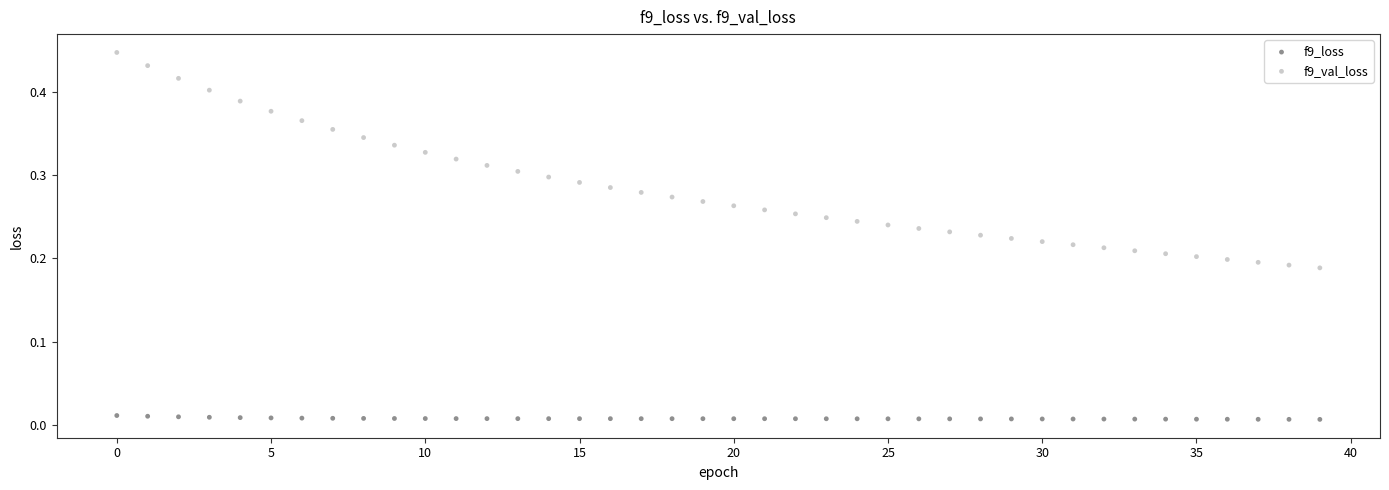

Which series contains the highest Y value?

f9_val_loss